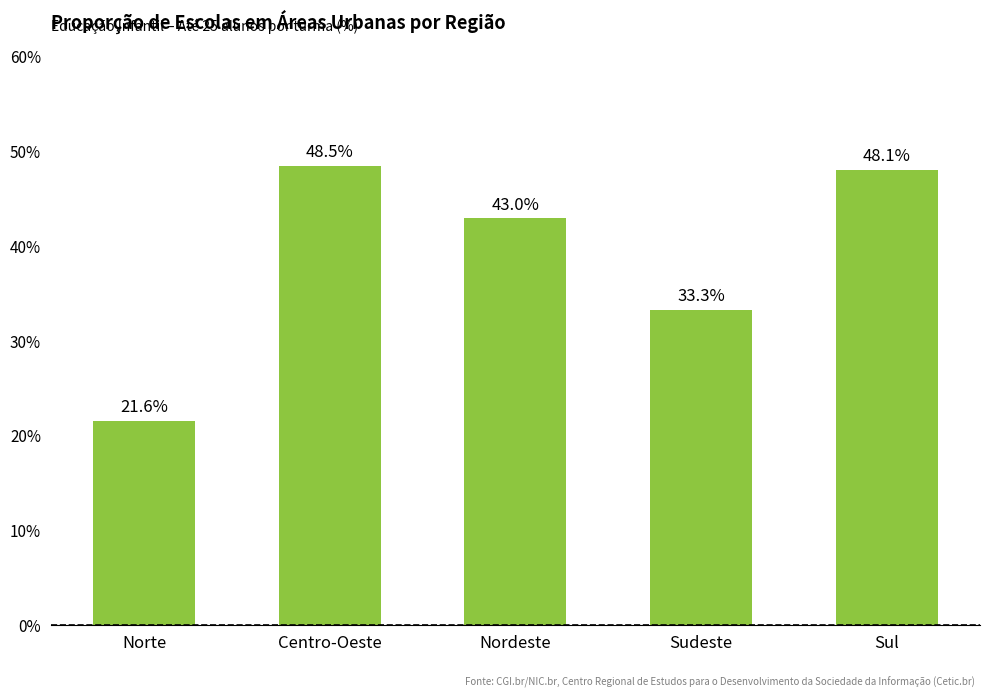

Rank the categories by value from lowest to highest.

Norte, Sudeste, Nordeste, Sul, Centro-Oeste